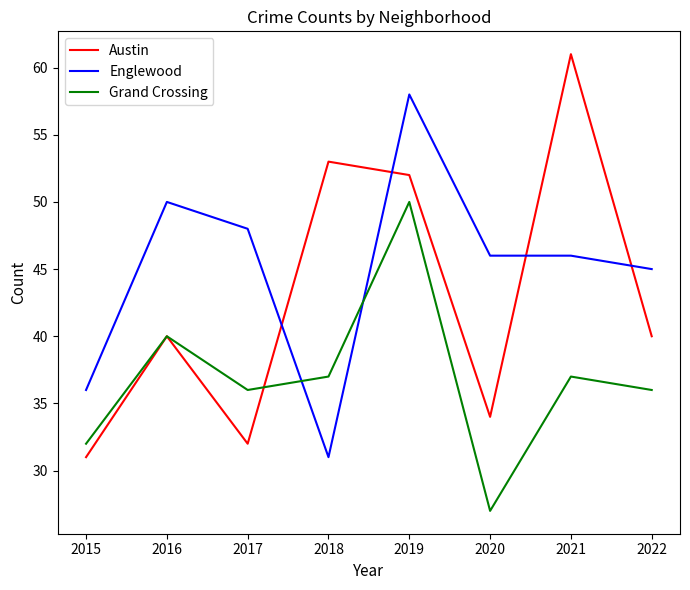

Which series ends up on top after the final intersection of Austin and Englewood?

Englewood